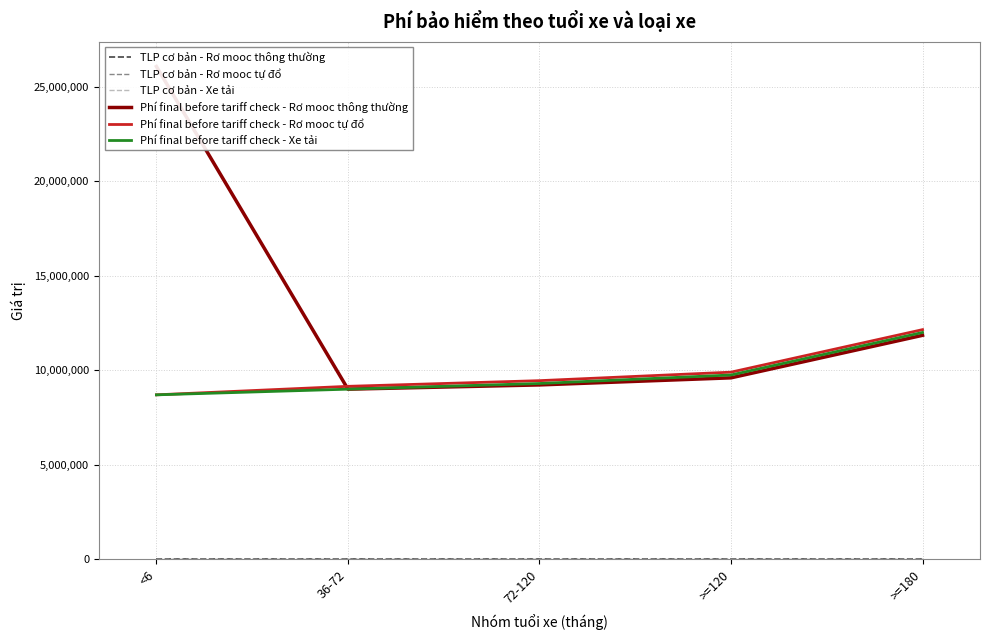

What is the total value across all series at 36-72?

27109931.6